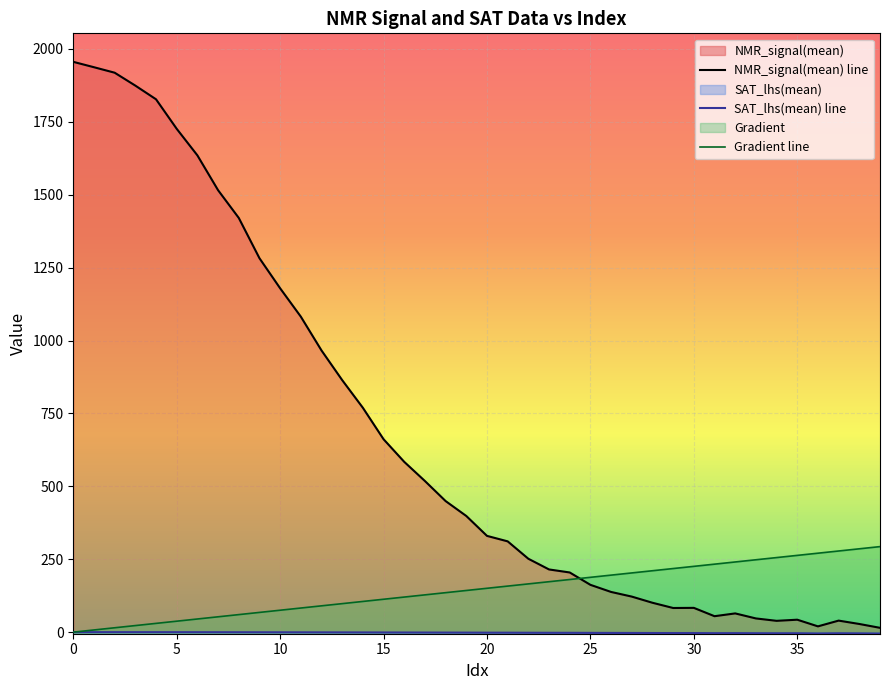

Between 15 and 35, which series saw the biggest shift?

NMR_signal(mean) line